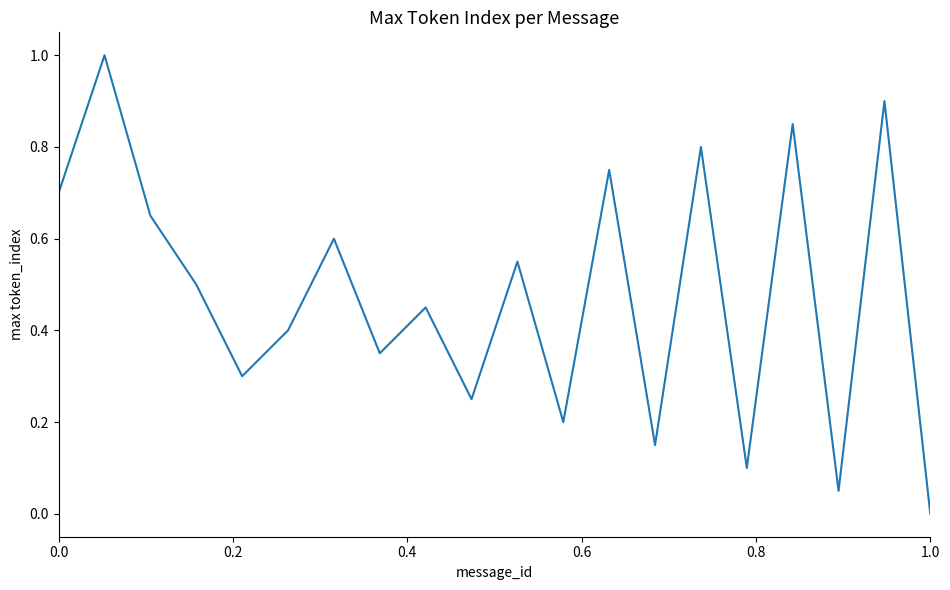

What is the difference between the maximum and minimum values?

1.0